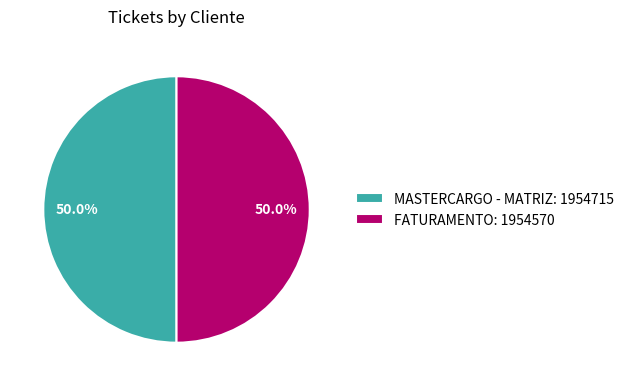

To the nearest percent, what percentage of the pie is MASTERCARGO - MATRIZ?

50%